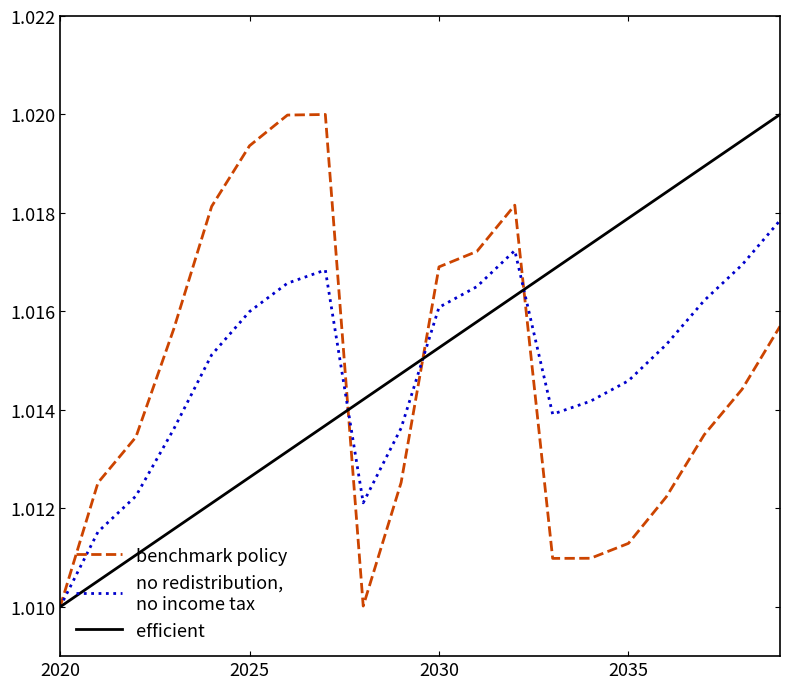

Reading left to right, extract all data points from this chart.

benchmark policy: 1.0	1.0	1.0	1.0	1.0	1.0	1.0	1.0	1.0	1.0	1.0	1.0	1.0	1.0	1.0	1.0	1.0	1.0	1.0	1.0
no redistribution,
no income tax: 1.0	1.0	1.0	1.0	1.0	1.0	1.0	1.0	1.0	1.0	1.0	1.0	1.0	1.0	1.0	1.0	1.0	1.0	1.0	1.0
efficient: 1.0	1.0	1.0	1.0	1.0	1.0	1.0	1.0	1.0	1.0	1.0	1.0	1.0	1.0	1.0	1.0	1.0	1.0	1.0	1.0